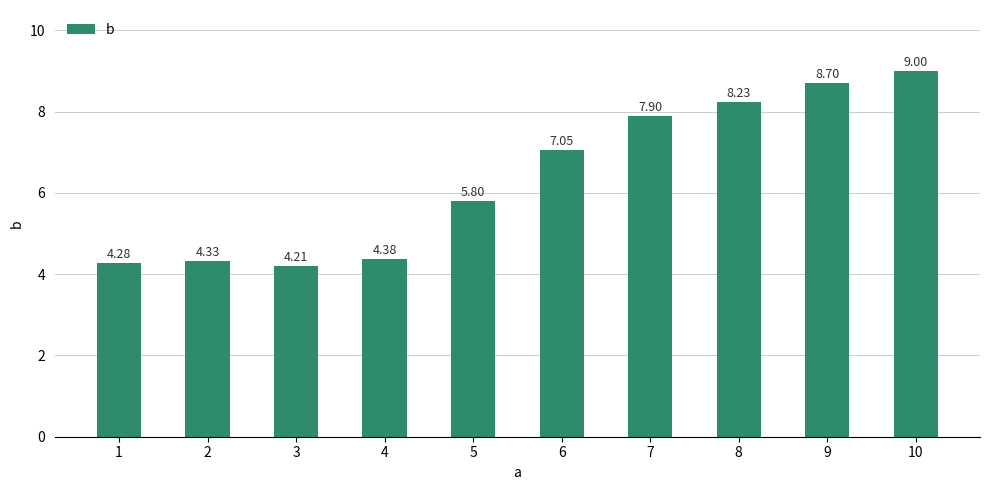

Where is the data nearest to the value 6?

5